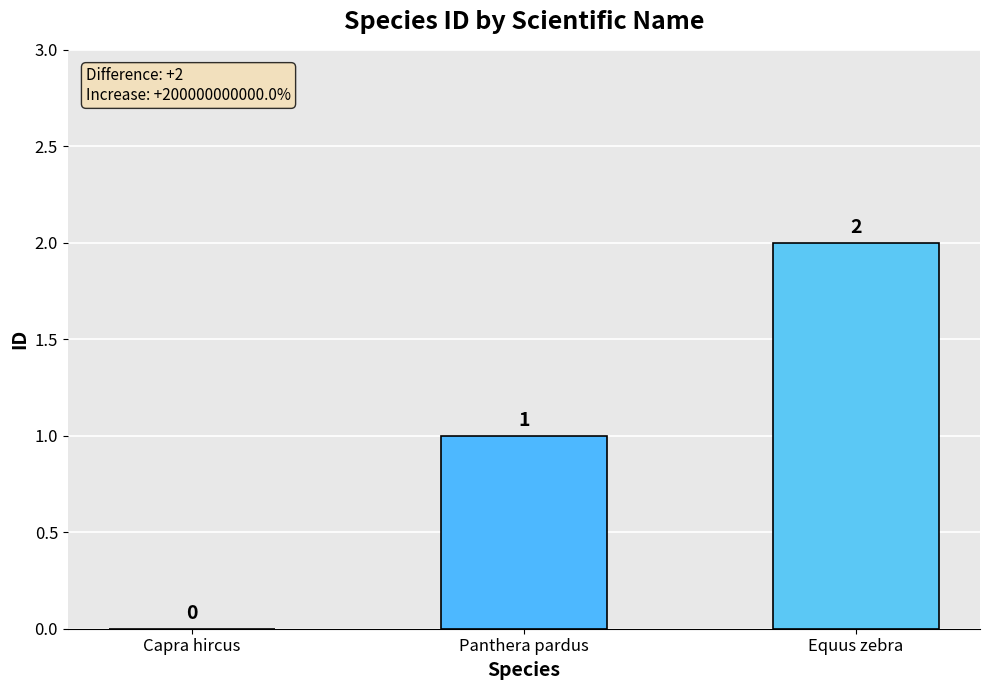

Are the bars horizontal?

No